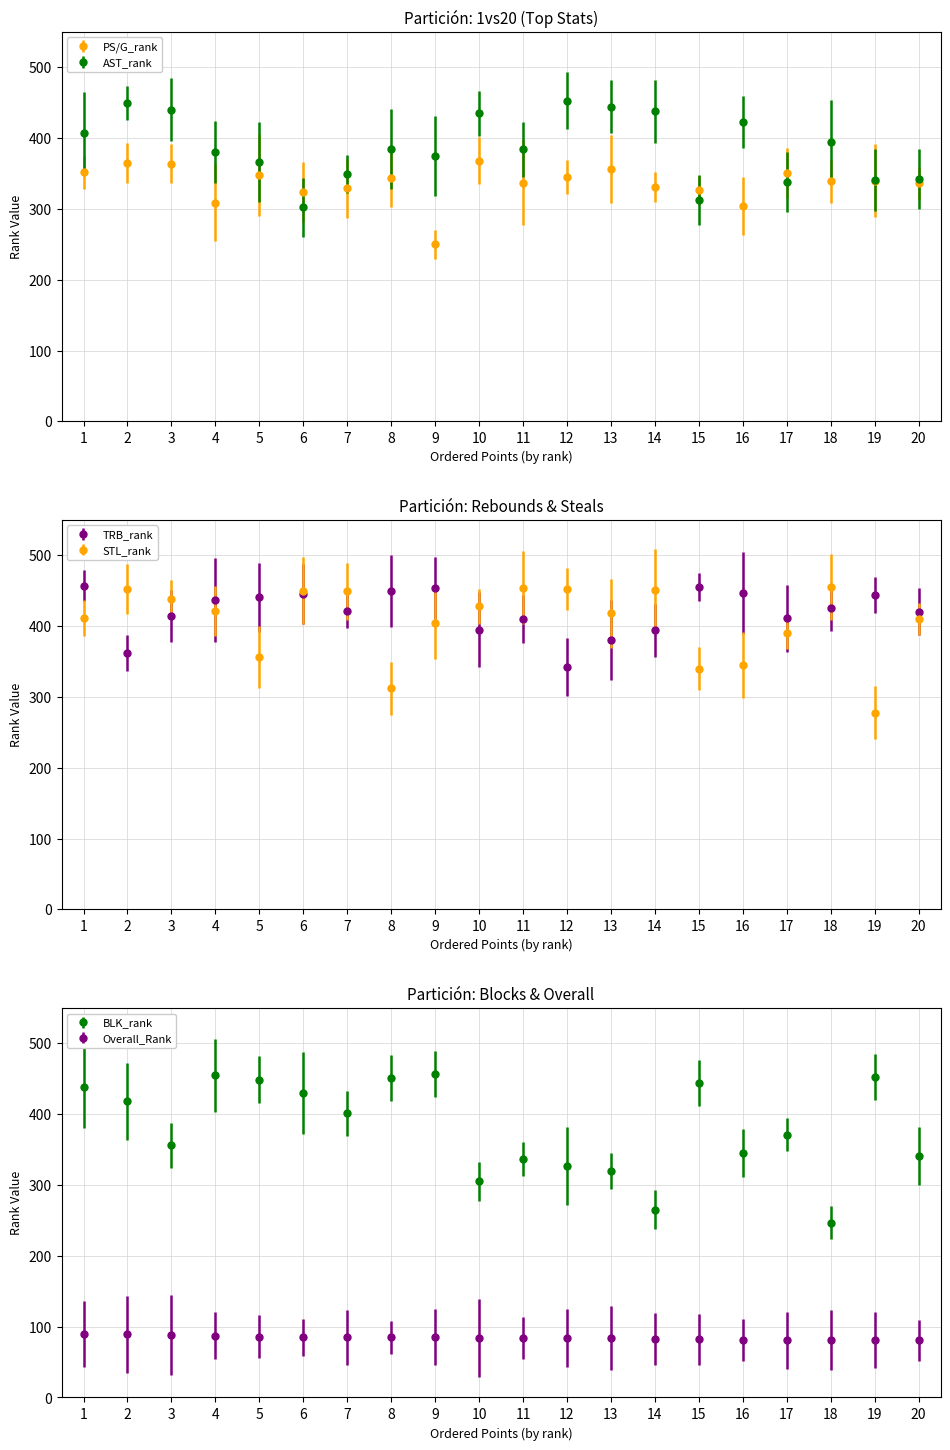

How many values in the Overall_Rank series are below 84?

7